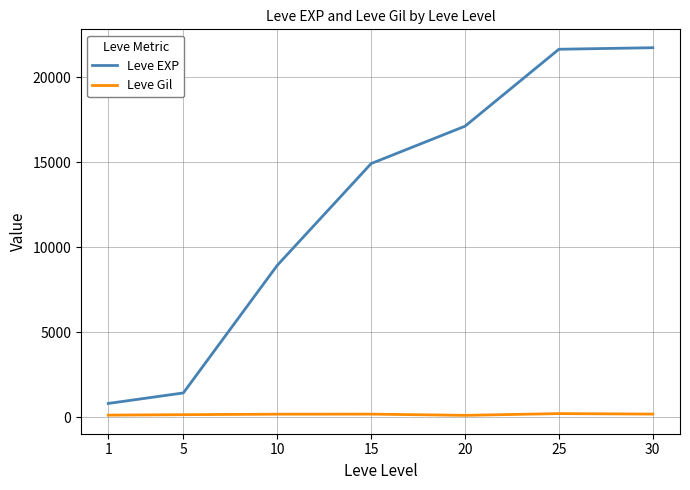

What is the total value across all series at 30?

21915